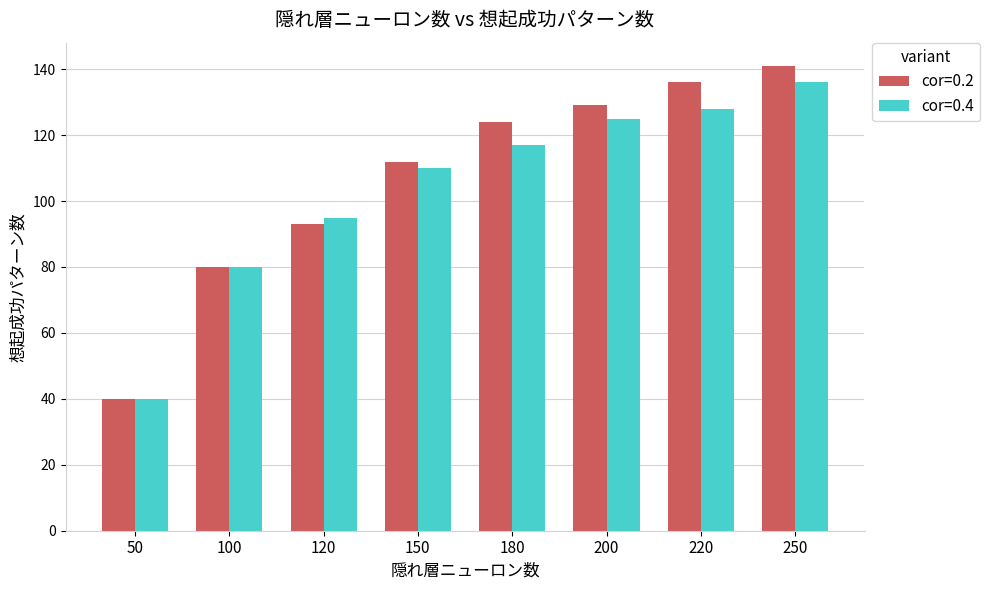

What are all the series names shown in the legend?

cor=0.2, cor=0.4